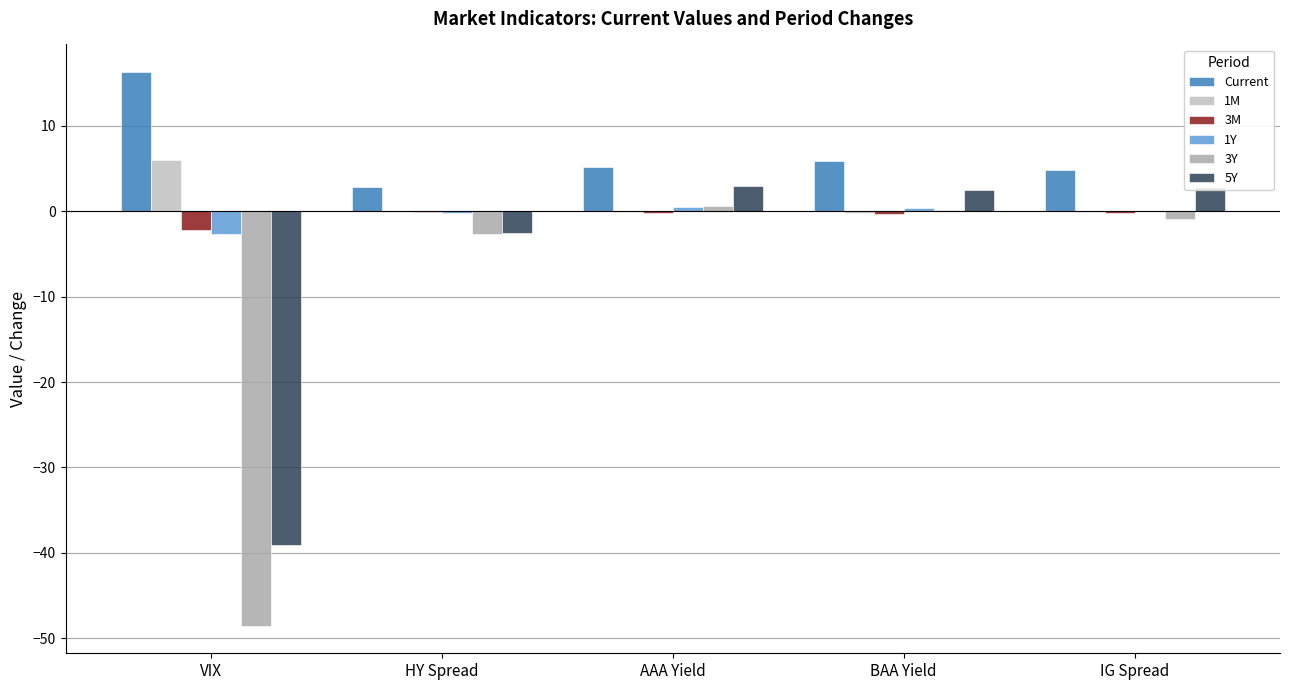

Is it true that 5Y equals 1.3 at AAA Yield?

False